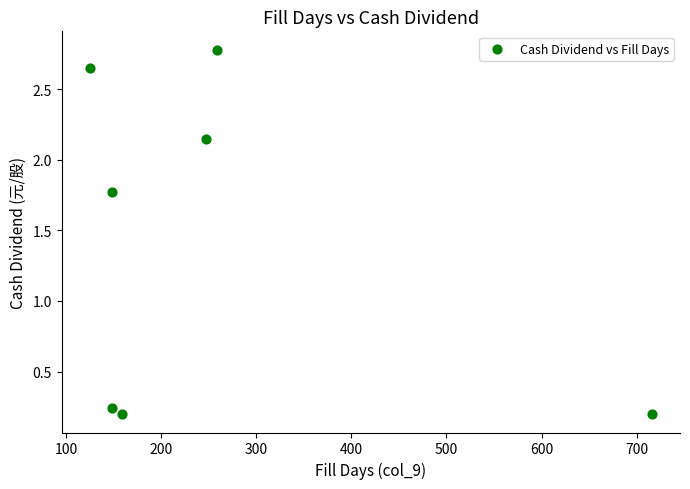

What is the average Y value?

1.4